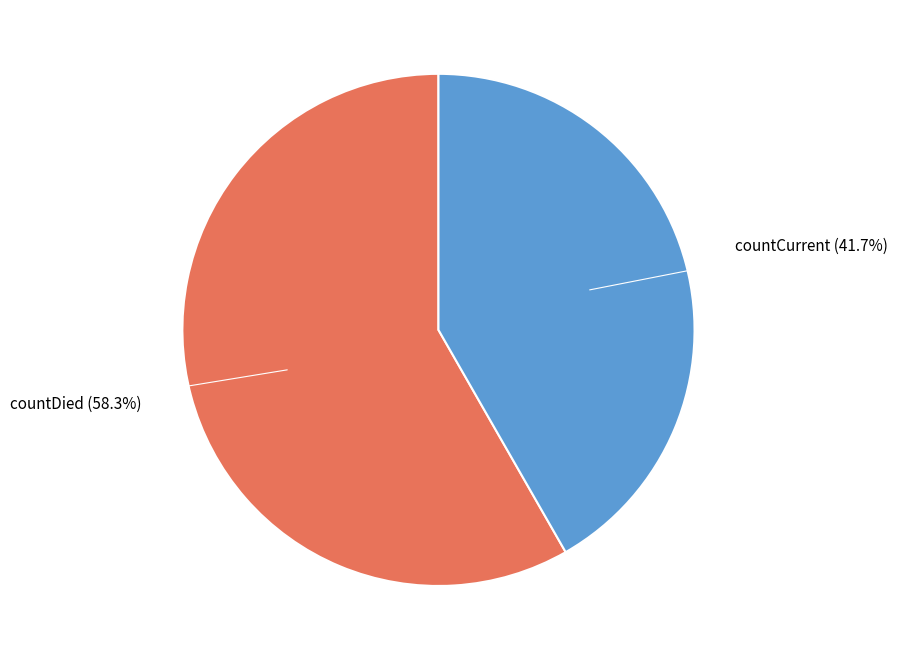

Is it true that countCurrent is 32% of the pie?

False